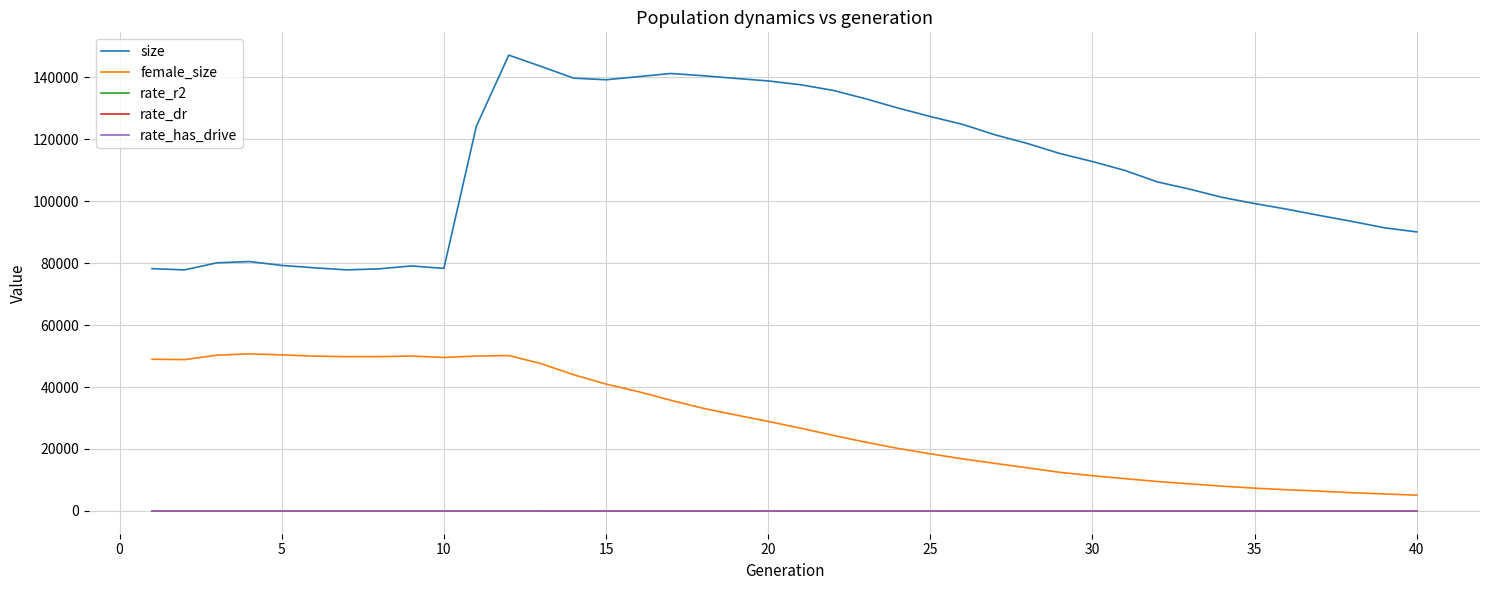

Which series has the widest spread of values?

size